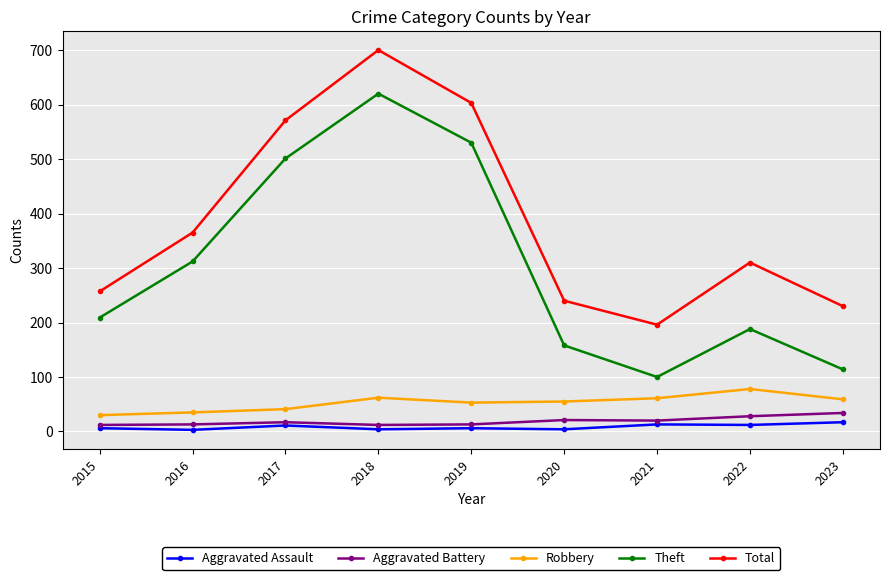

Which label corresponds to the largest value in the chart?

2018